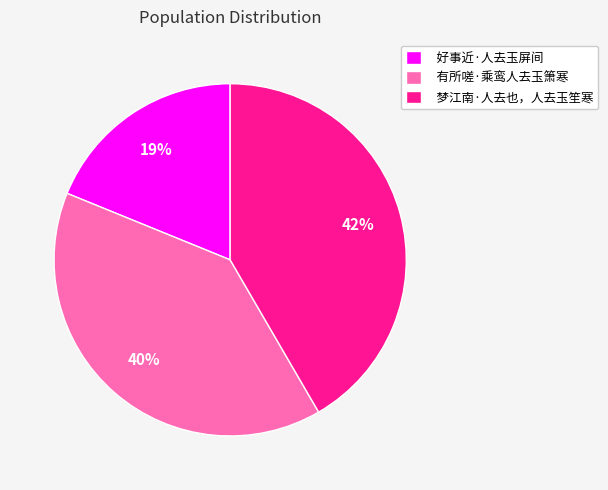

Which category has the smallest portion of the pie?

好事近·人去玉屏间